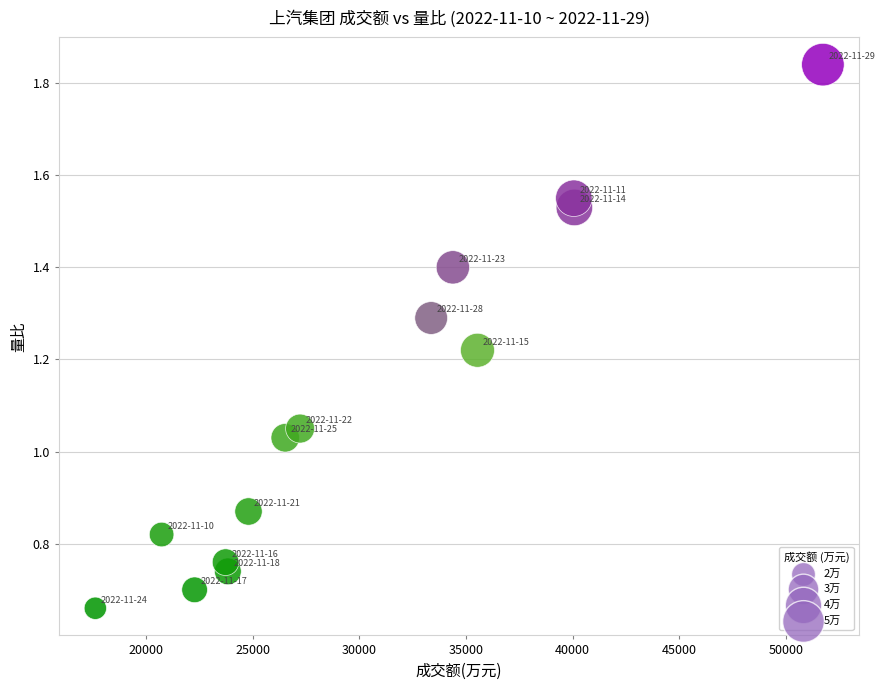

What is the range of X values (max minus min)?

34102.0